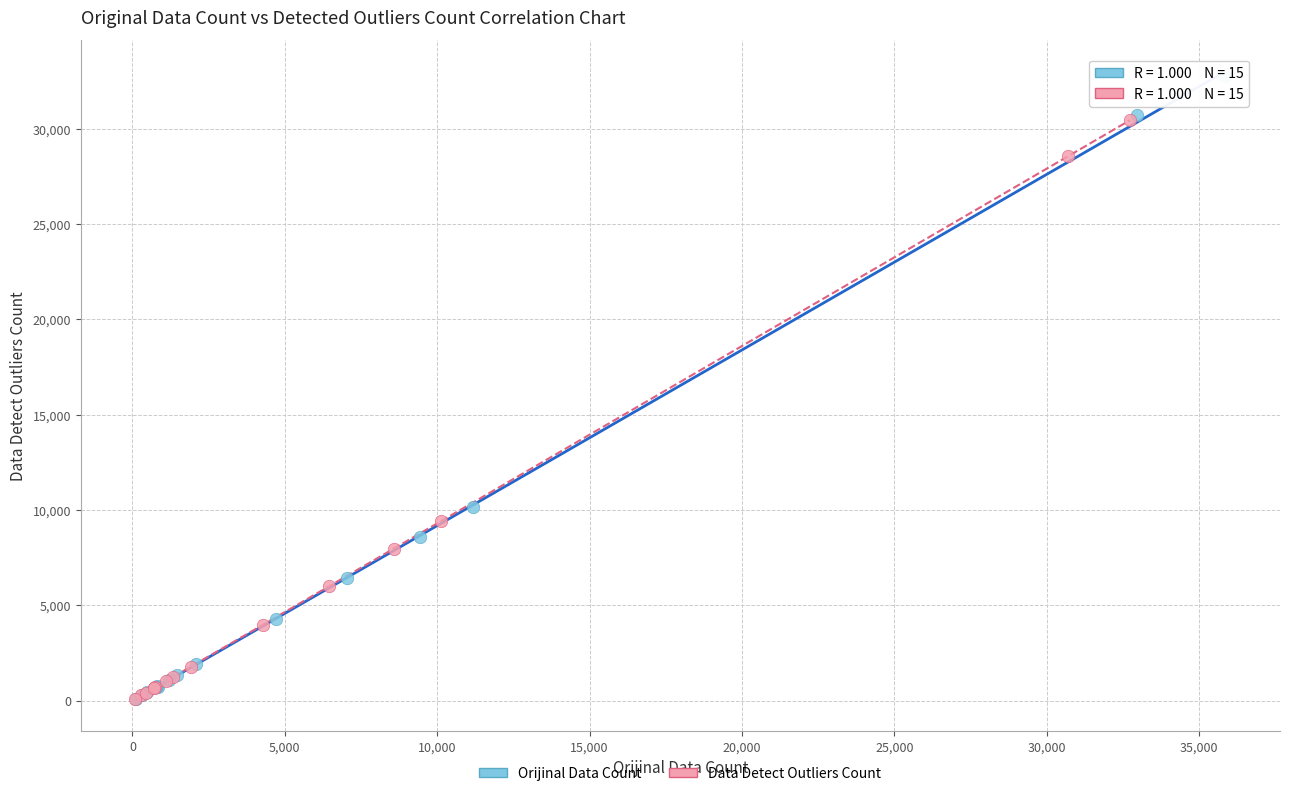

Which series has the largest Y range (max minus min)?

Orijinal Data Count